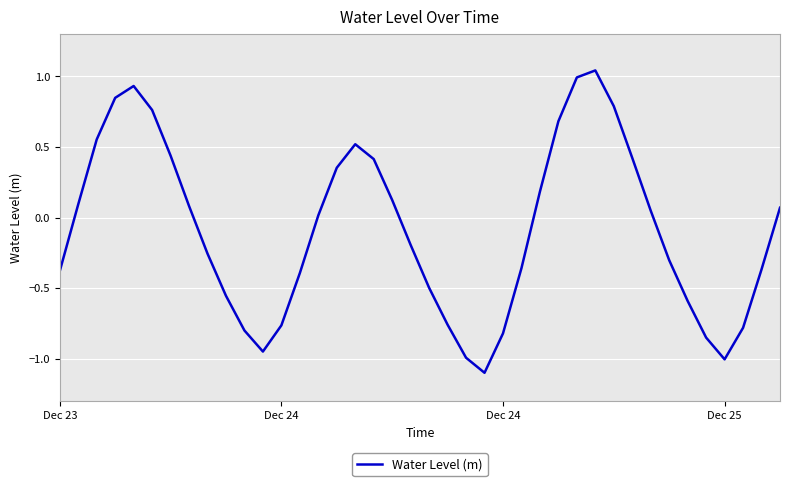

Does the chart display data point markers on the line(s)?

No